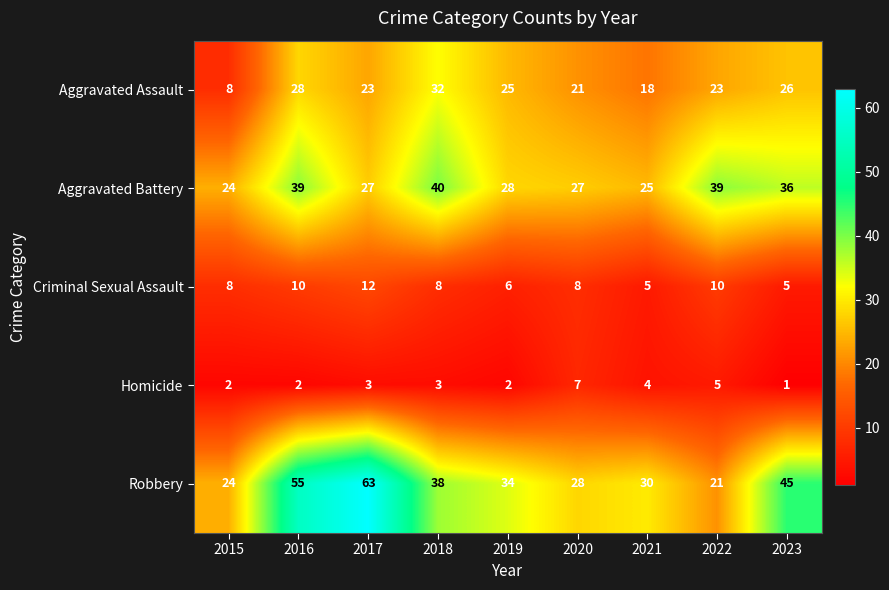

The value of Criminal Sexual Assault at 2015 is 8. True or false?

True